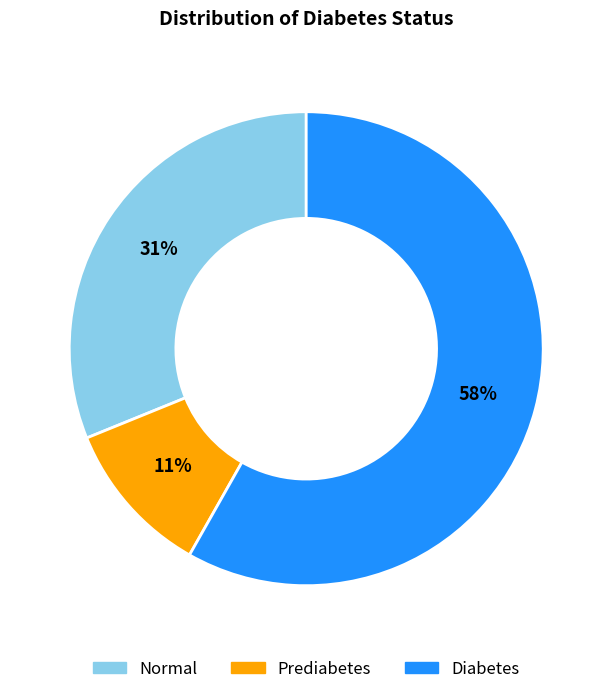

True or false: Prediabetes accounts for 11% of the total.

True